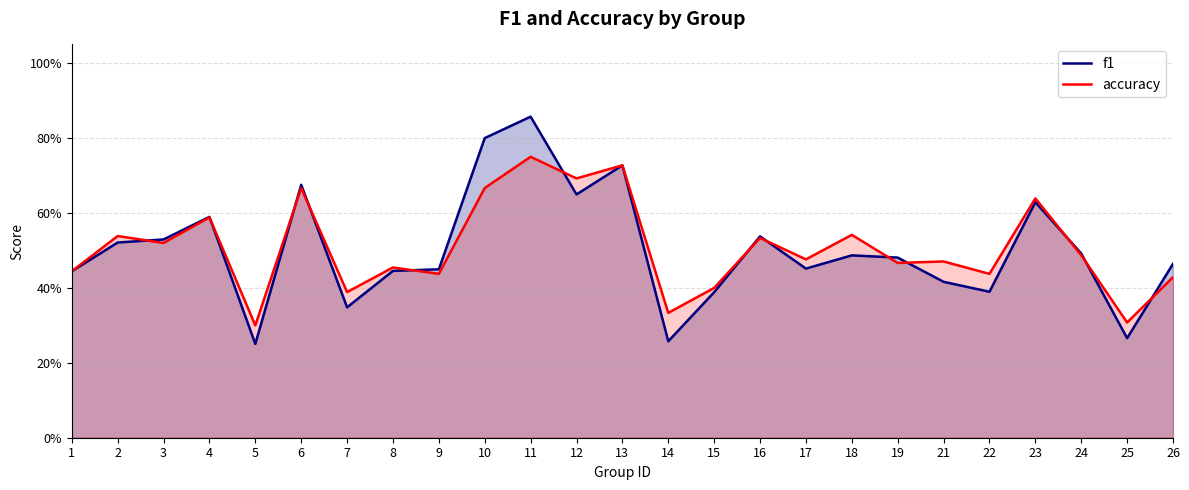

The accuracy series shows 0.3 at 13. True or false?

False